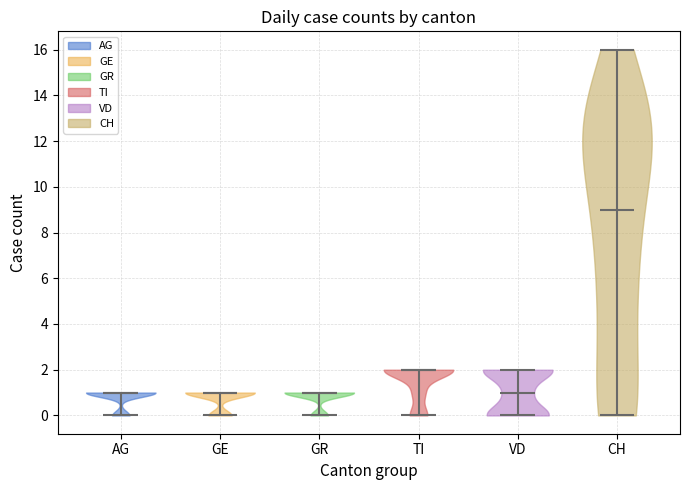

Reading left to right, read every violin against the y-axis: where its median line is, and the lowest and highest points it reaches. The values are not printed on the chart, so give them approximately, as read against the axis.

AG: median line 1, lowest point 0, highest point 1
GE: median line 1, lowest point 0, highest point 1
GR: median line 1, lowest point 0, highest point 1
TI: median line 2, lowest point 0, highest point 2
VD: median line 1, lowest point 0, highest point 2
CH: median line 9, lowest point 0, highest point 16